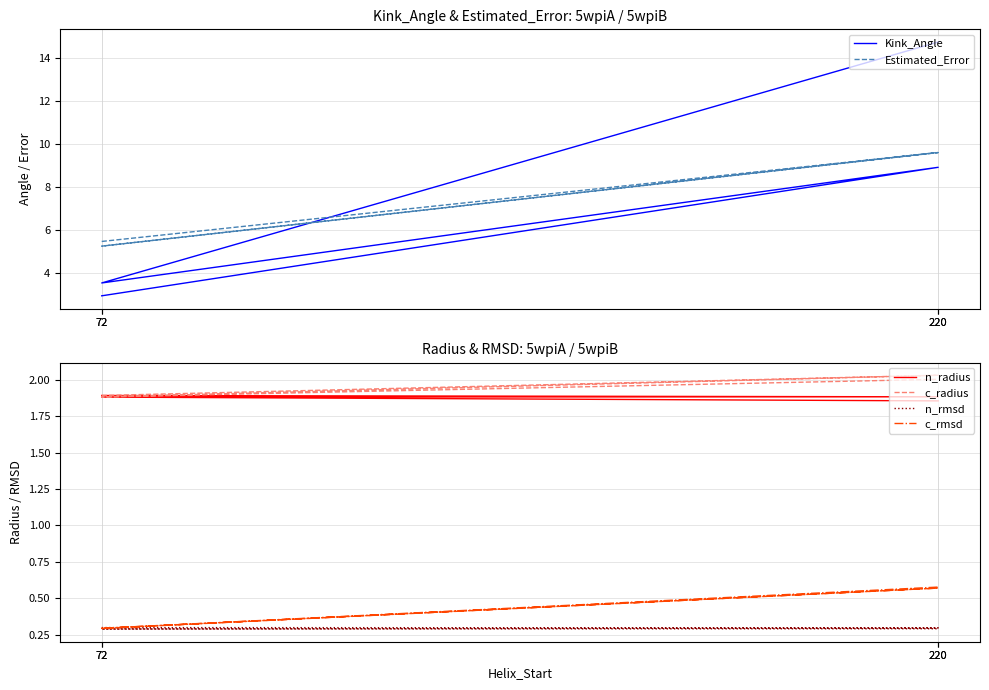

What is the smallest value displayed?

0.3